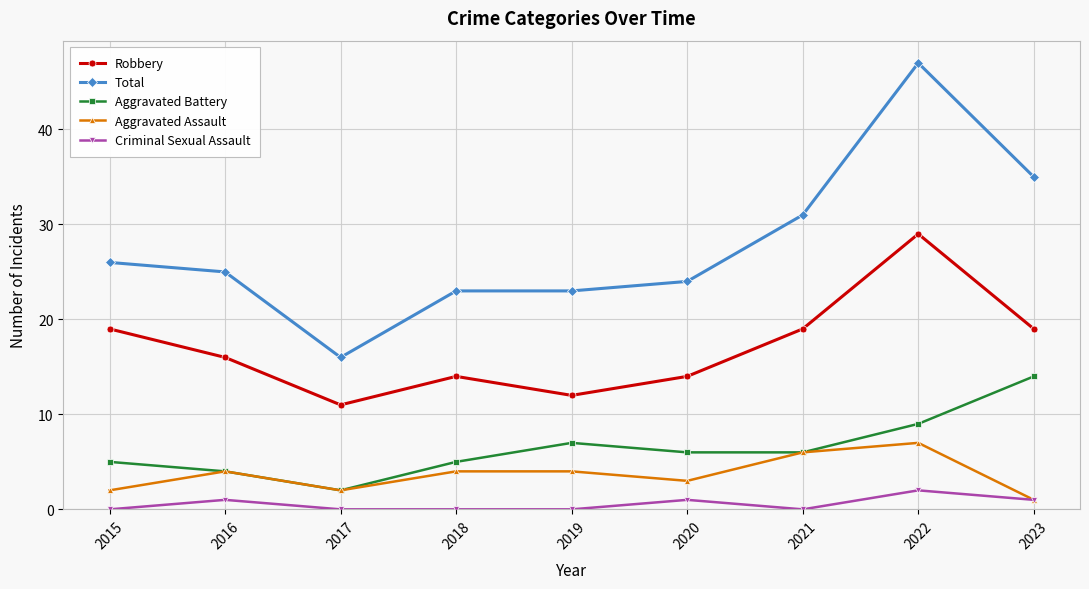

True or false: Total and Aggravated Assault cross at least once.

False